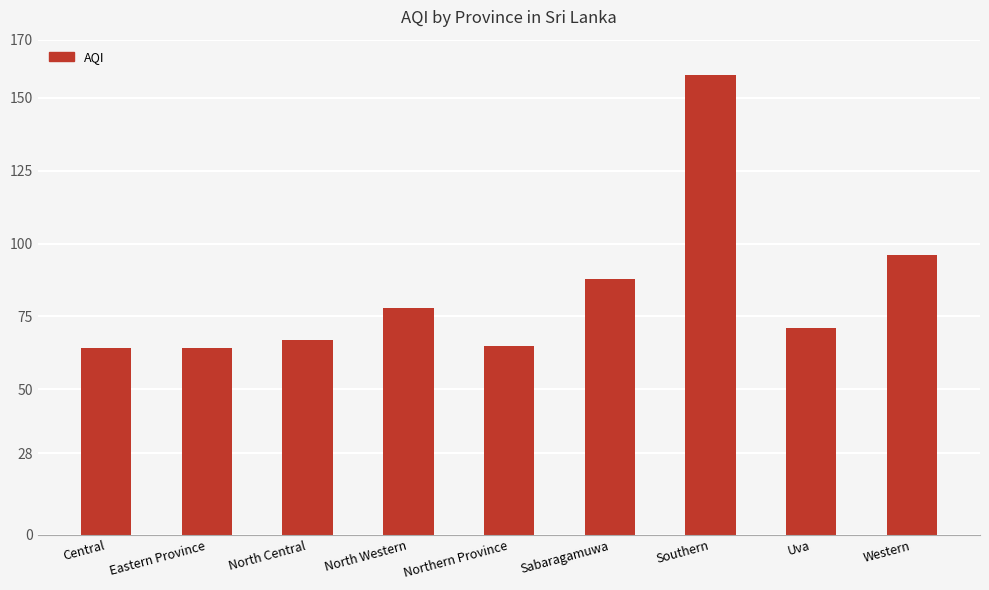

At which label does the data first exceed 71?

North Western